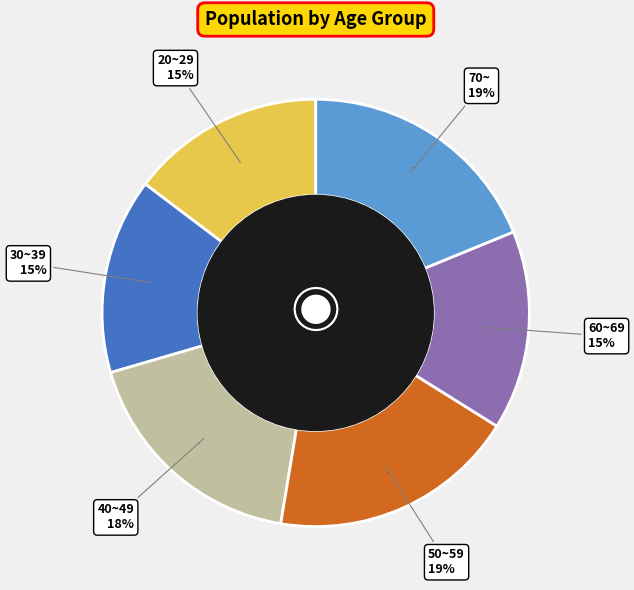

What is the ratio of the value at 70~ to the value at 30~39?

1.3